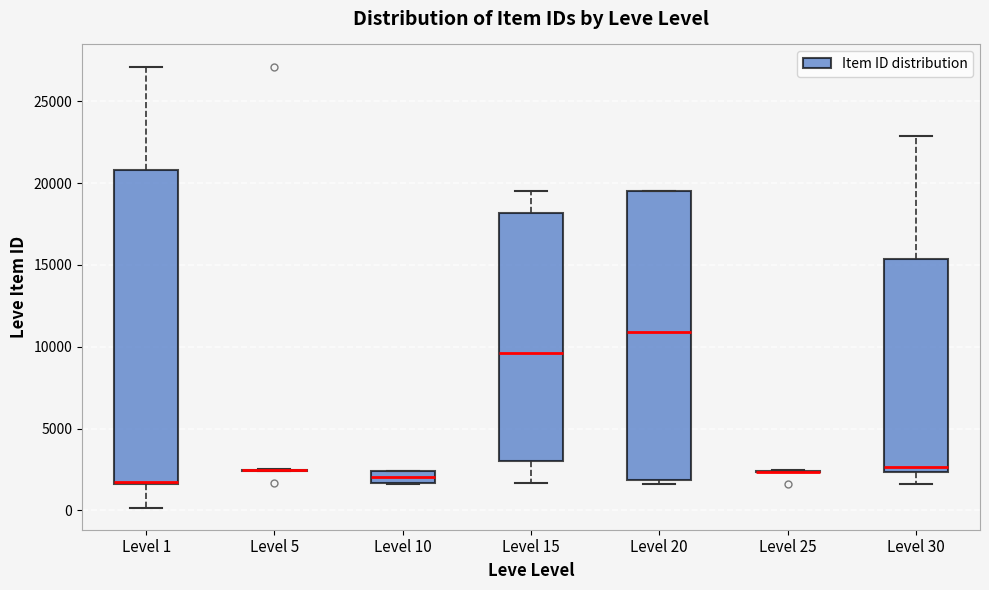

Where does the upper whisker of the box for Level 30 end on the y-axis? The values are not printed on the chart, so give them approximately, as read against the axis.

23000